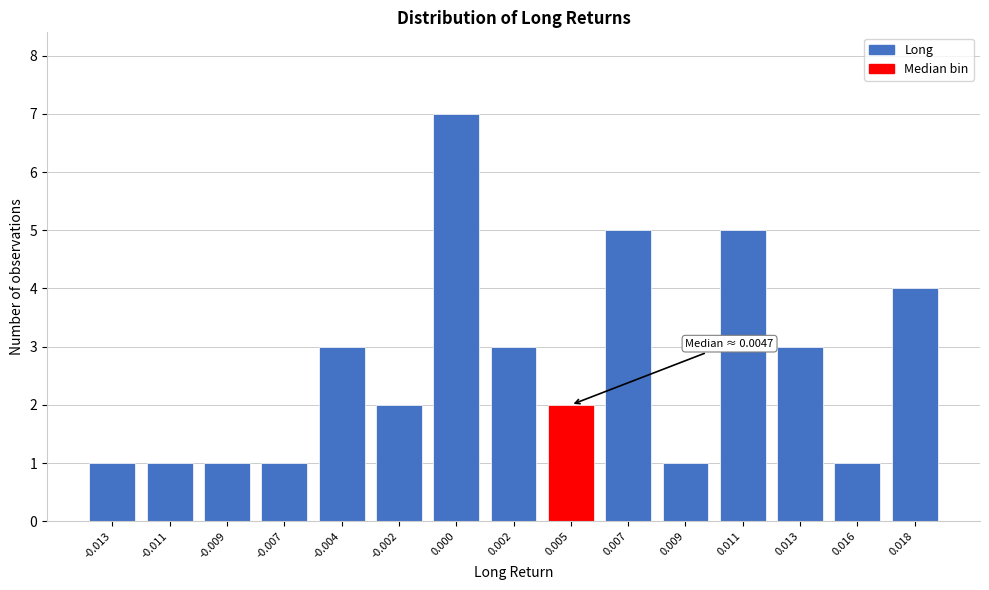

Reading left to right, extract all data points from this chart.

1	1	1	1	3	2	7	3	2	5	1	5	3	1	4